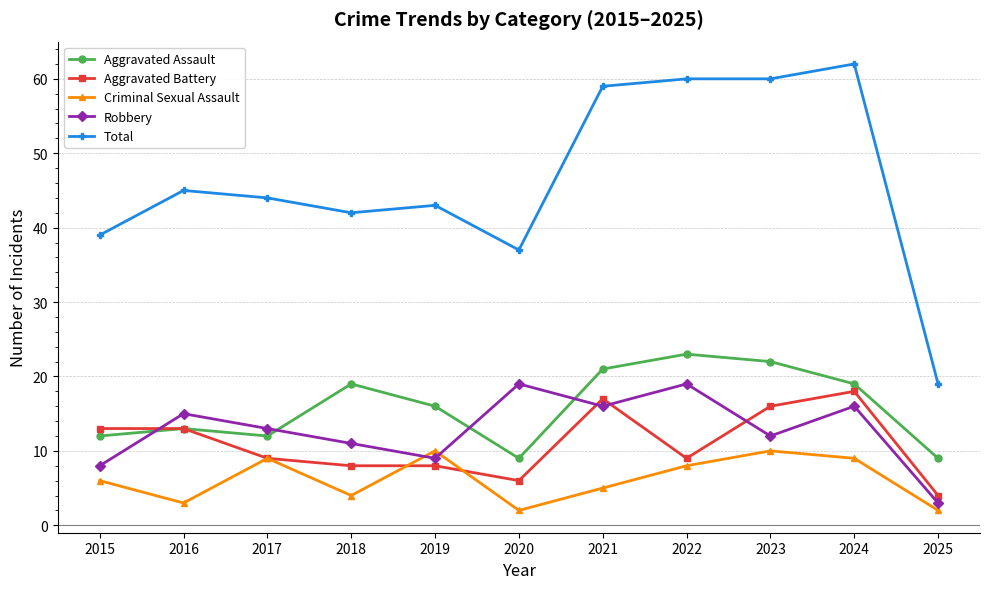

Is the value of Criminal Sexual Assault at 2019 greater than the value of Aggravated Assault at 2015?

No